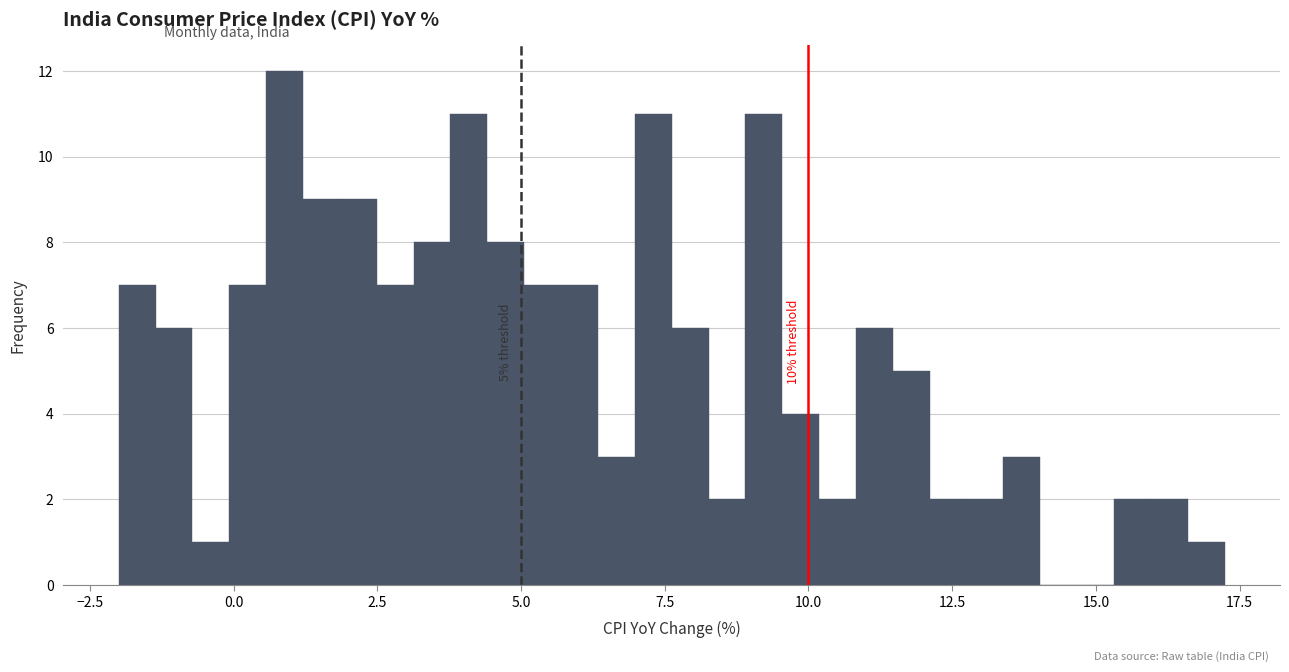

Read against the x-axis, roughly where is the centre of the tallest bar?

1.0